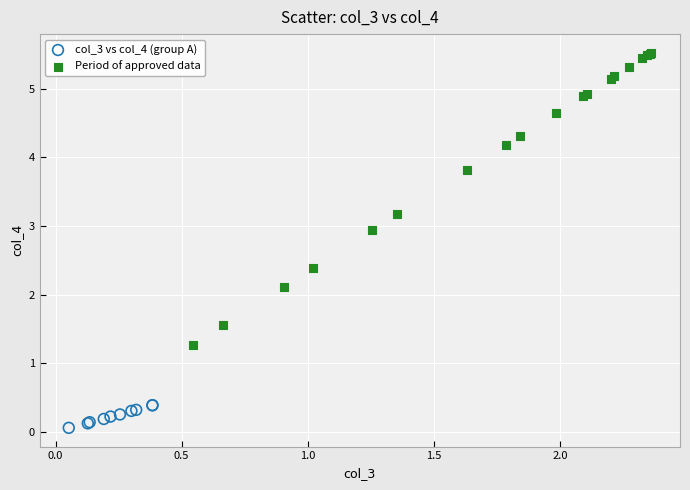

Which series has the widest spread of Y values?

Period of approved data